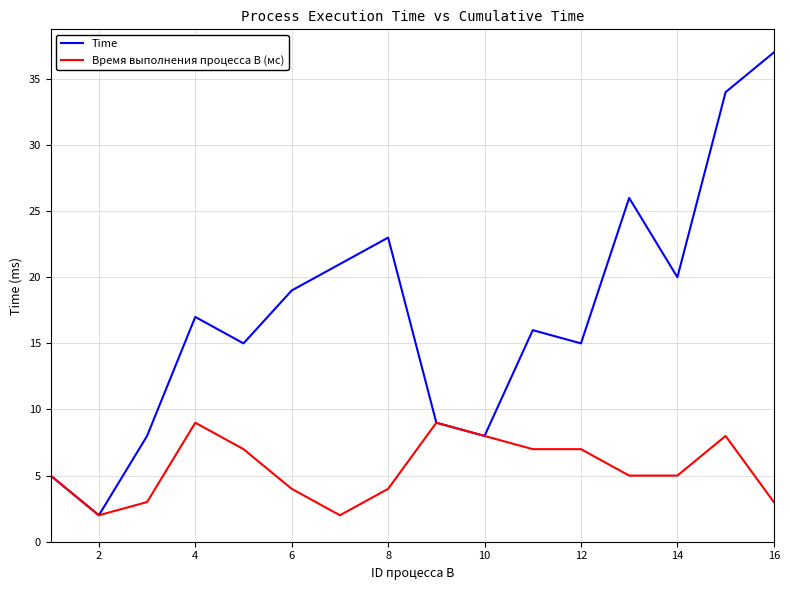

Which series has the largest total across all categories?

Time